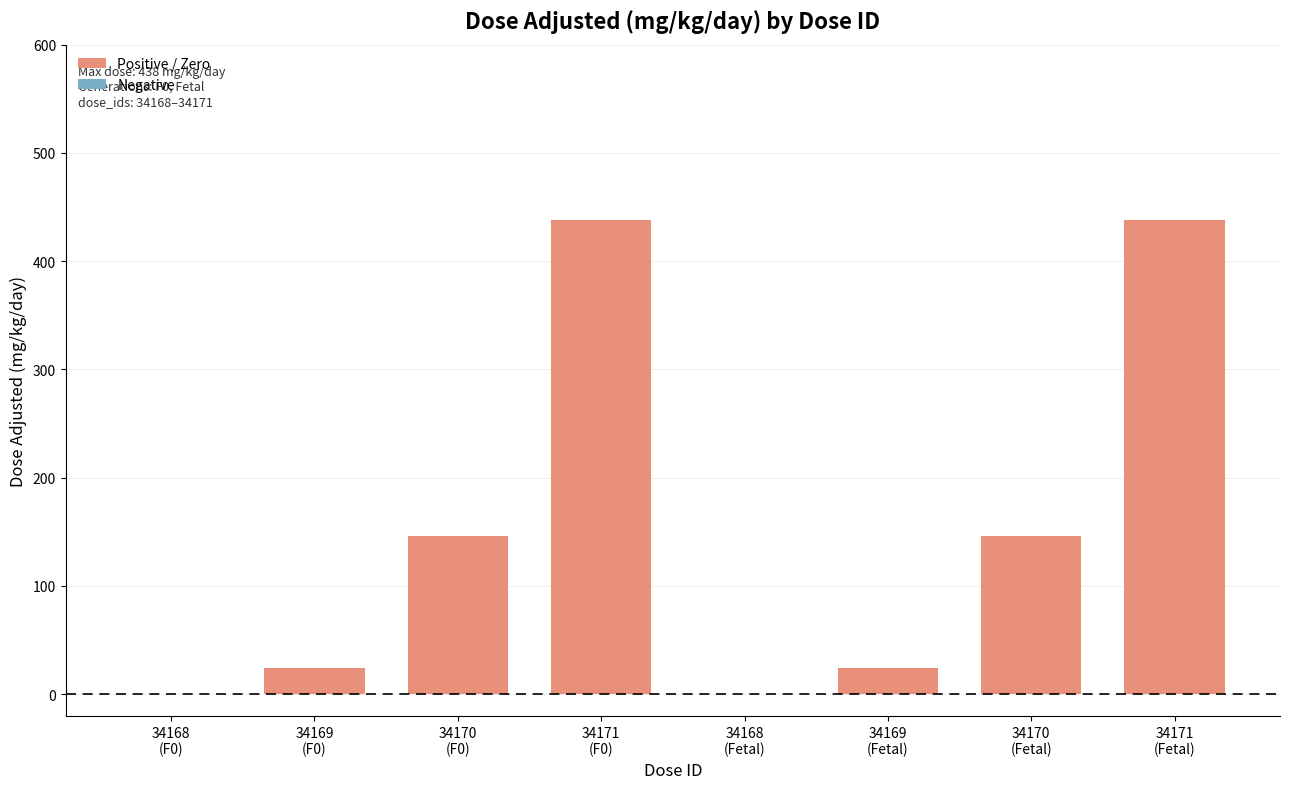

How many distinct data groups are displayed?

1